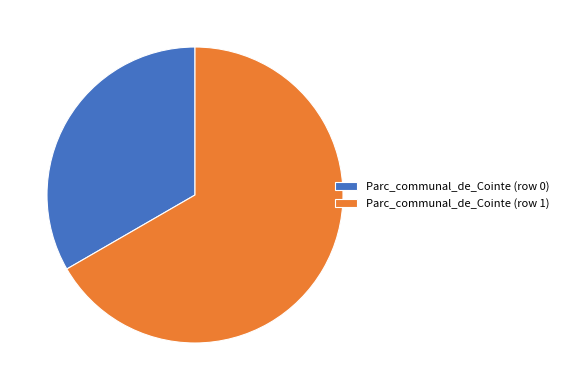

Which category accounts for the majority?

Parc_communal_de_Cointe (row 1)